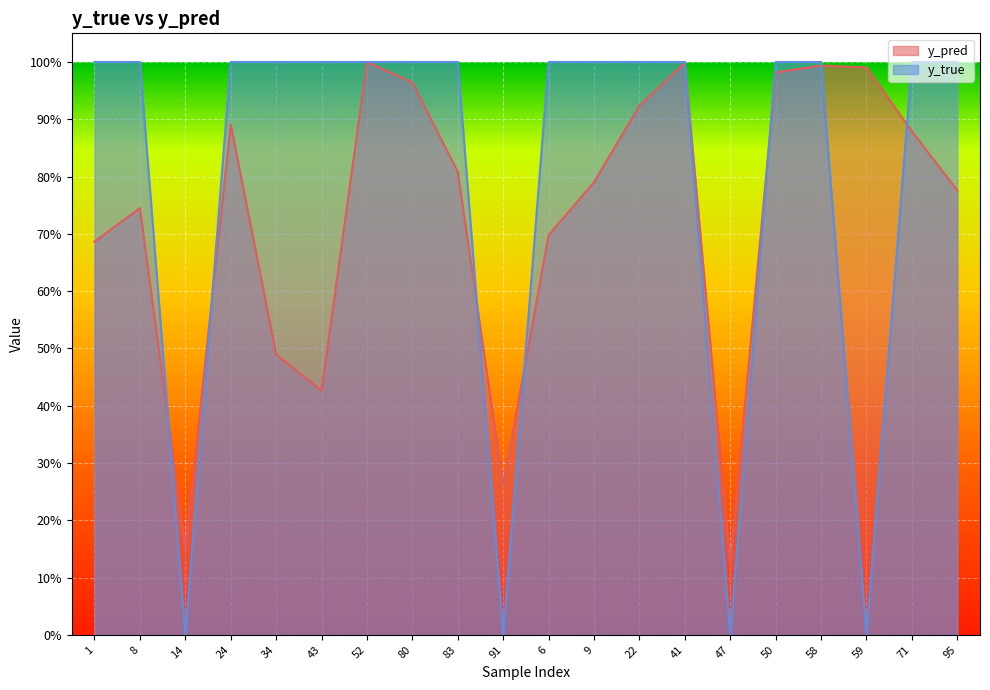

Which series has the largest total across all categories?

y_true